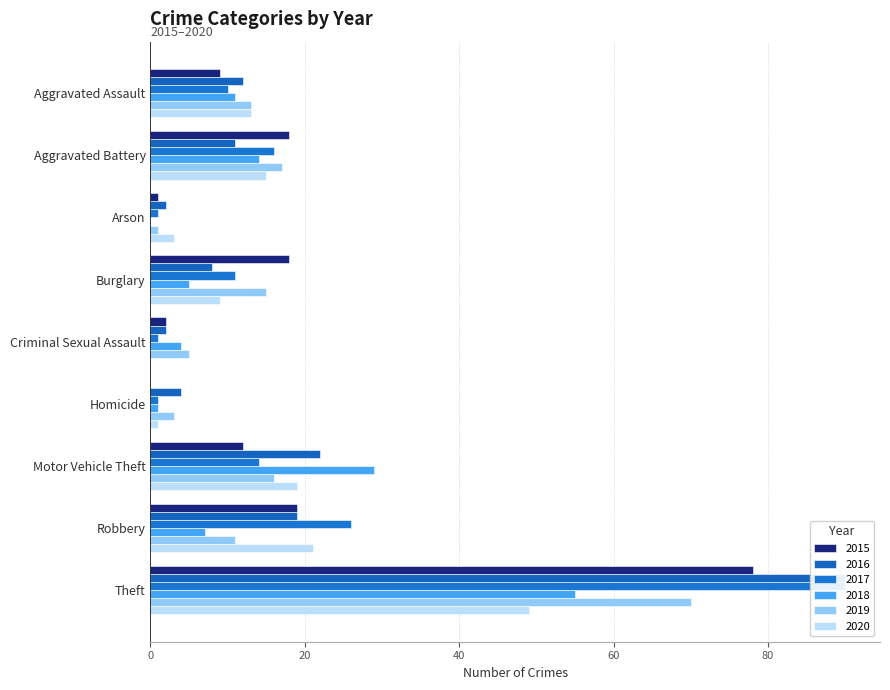

At which label does 2019 first exceed 13?

Aggravated Battery